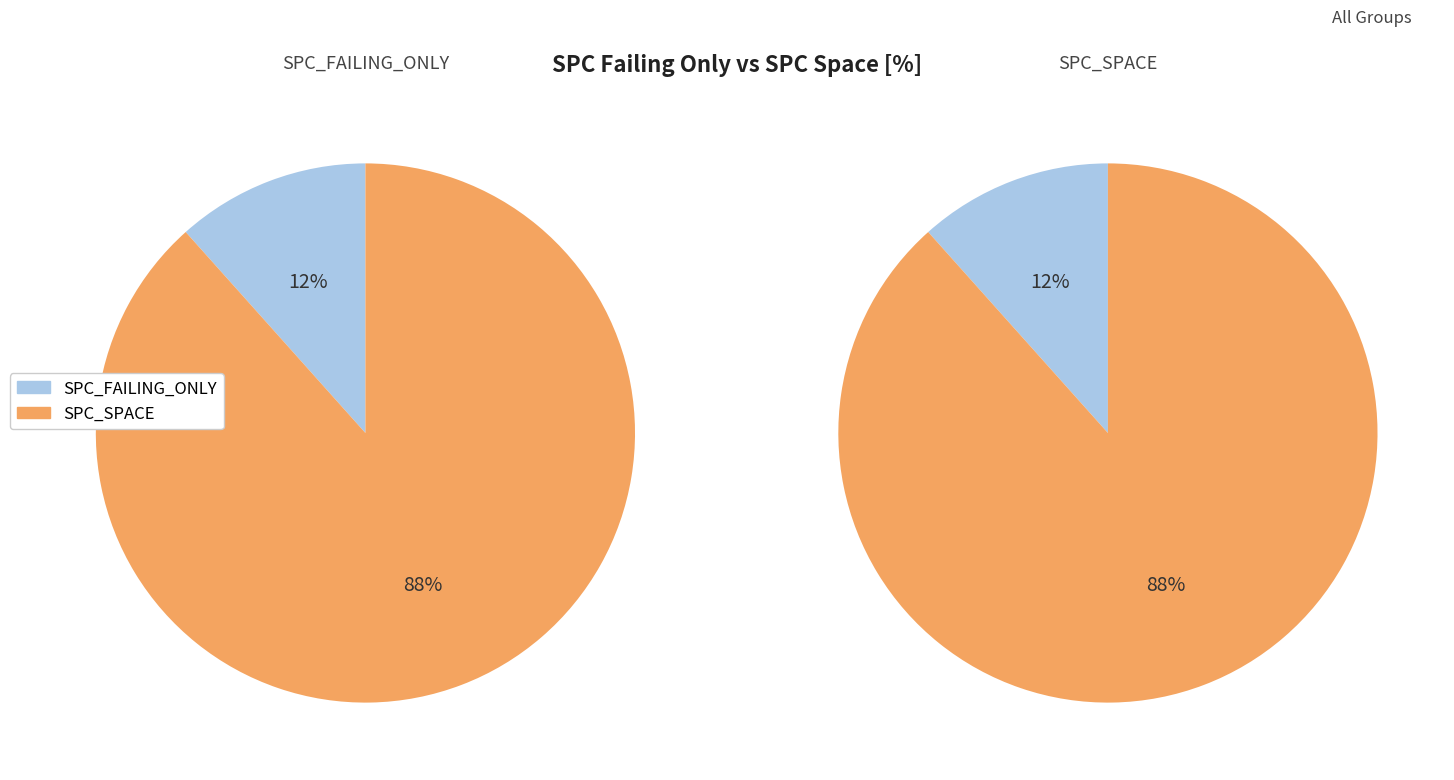

Which series has the largest range (max minus min)?

SPC_SPACE